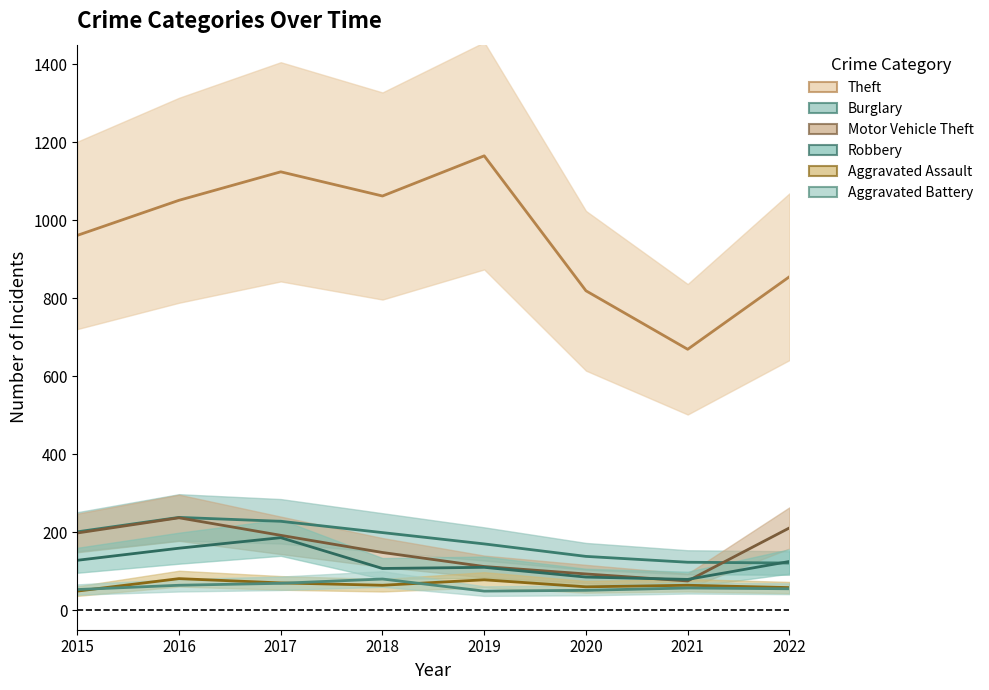

How many lines are shown in the chart?

6